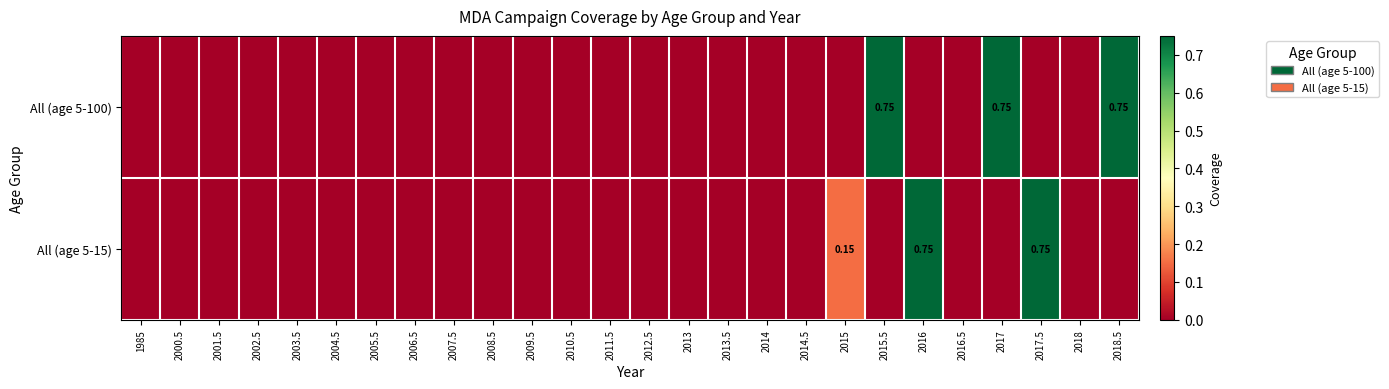

Is the value of All (age 5-15) at 2014.5 greater than the value of All (age 5-100) at 2003.5?

No